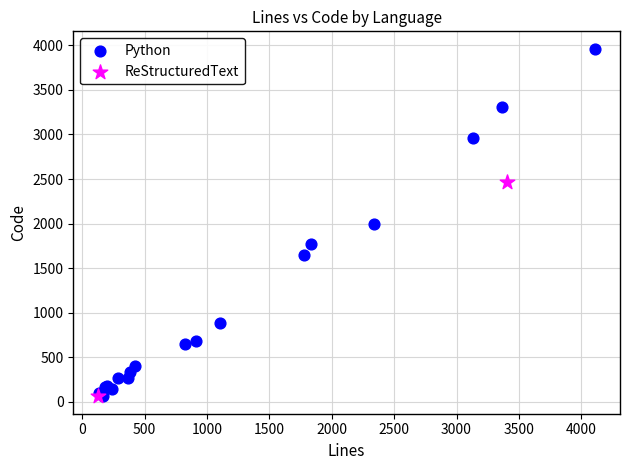

What are all the series names shown in the legend?

Python, ReStructuredText